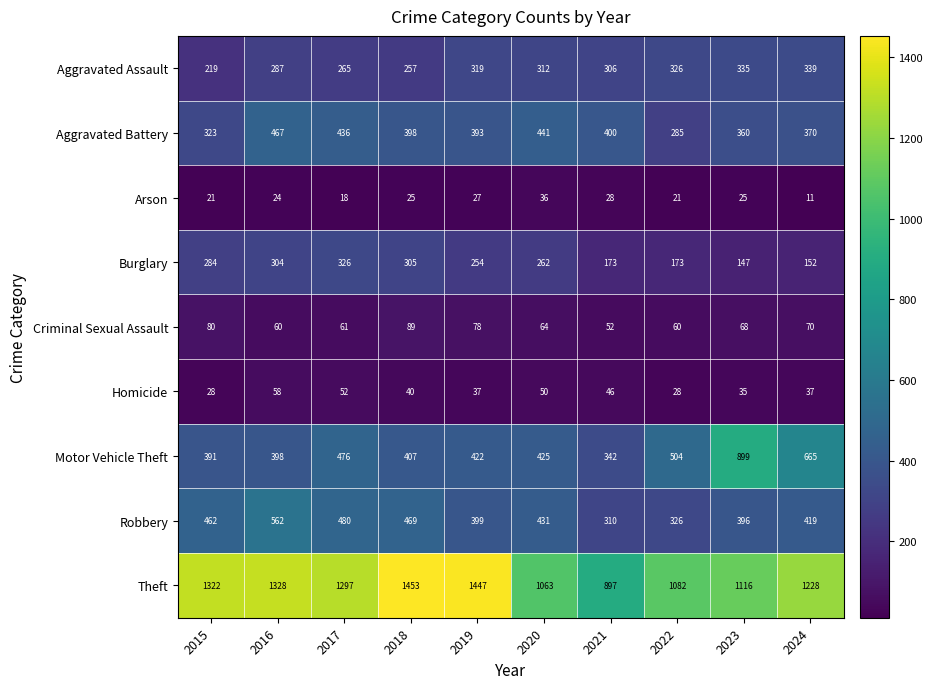

Where is Criminal Sexual Assault nearest to the value 70?

2024